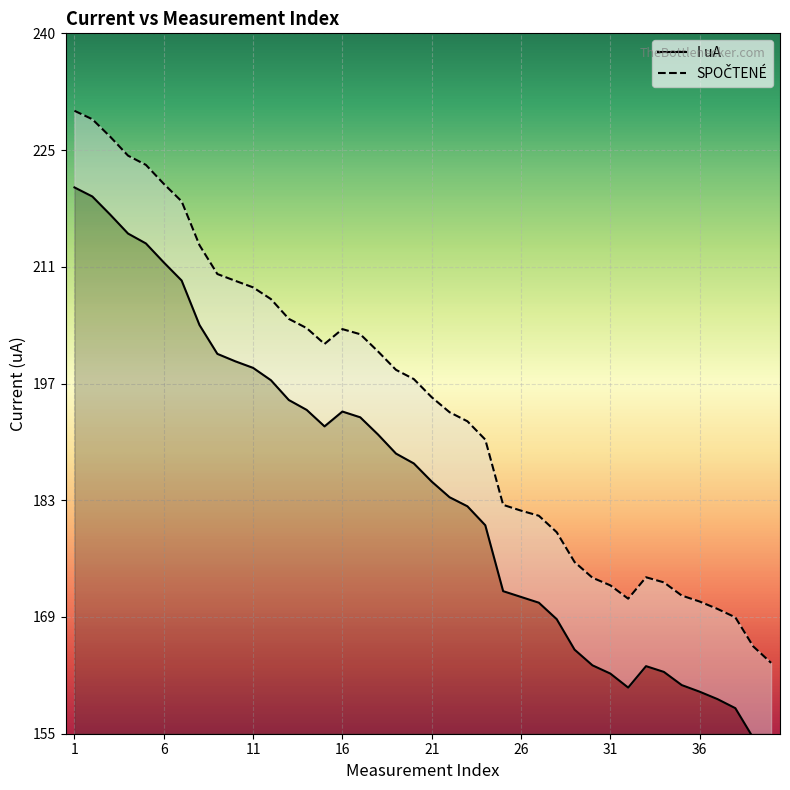

The value of I uA at 11 is 326.8. True or false?

False